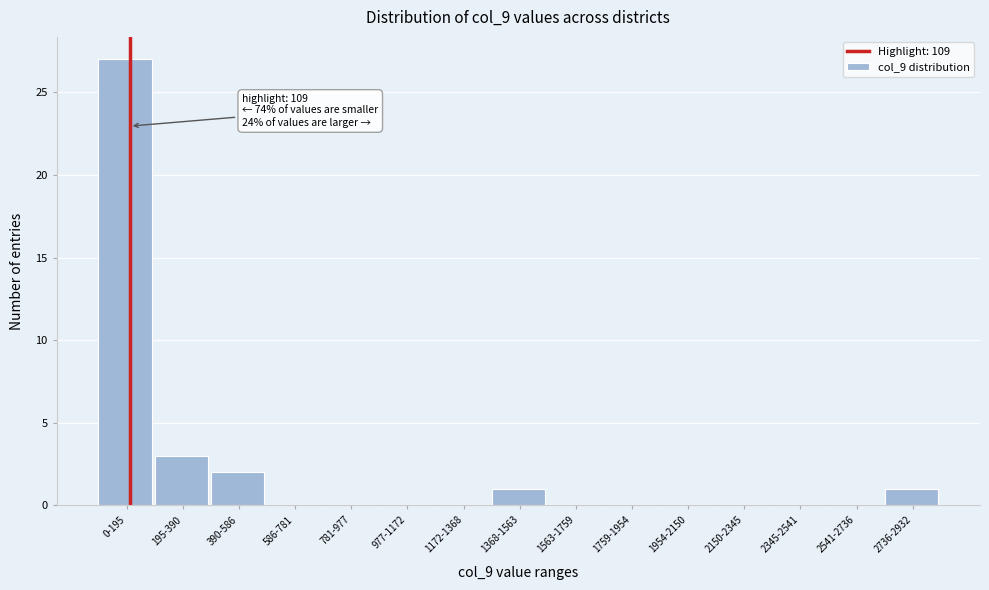

Reading left to right, transcribe all the data shown in this chart.

0-195=27	195-390=3	390-586=2	586-781=0	781-977=0	977-1172=0	1172-1368=0	1368-1563=1	1563-1759=0	1759-1954=0	1954-2150=0	2150-2345=0	2345-2541=0	2541-2736=0	2736-2932=1